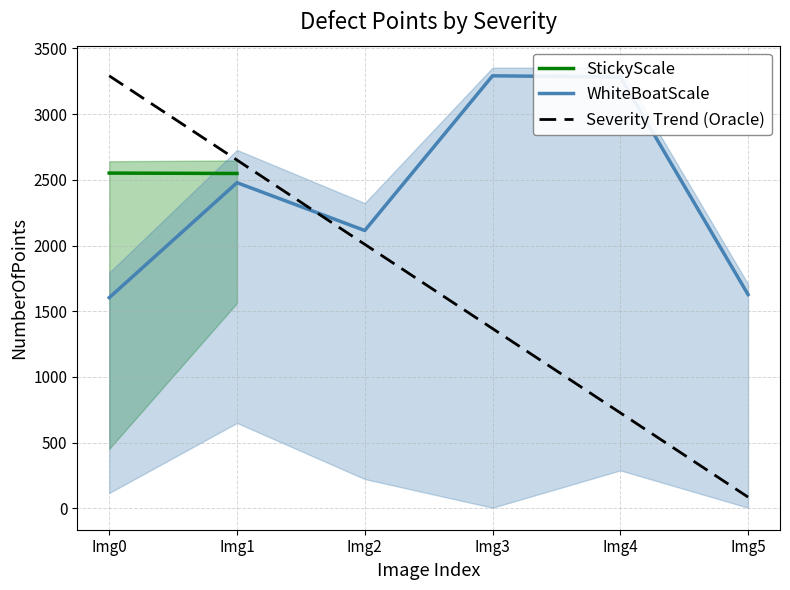

Is it true that WhiteBoatScale equals 1603 at Img0?

True